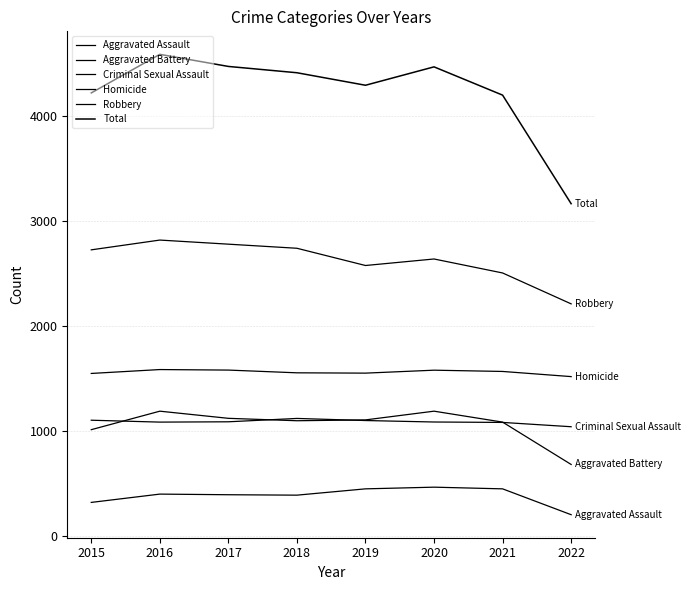

True or false: Robbery and Aggravated Battery intersect in this chart.

False